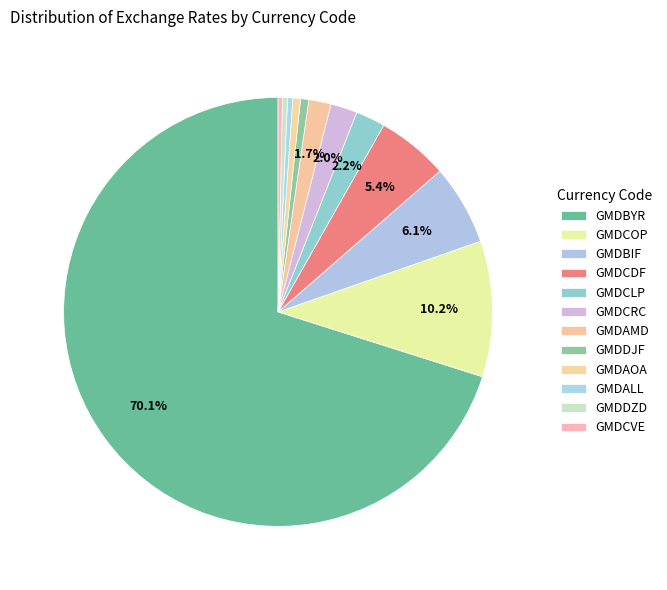

Is GMDAOA the majority of the pie?

No